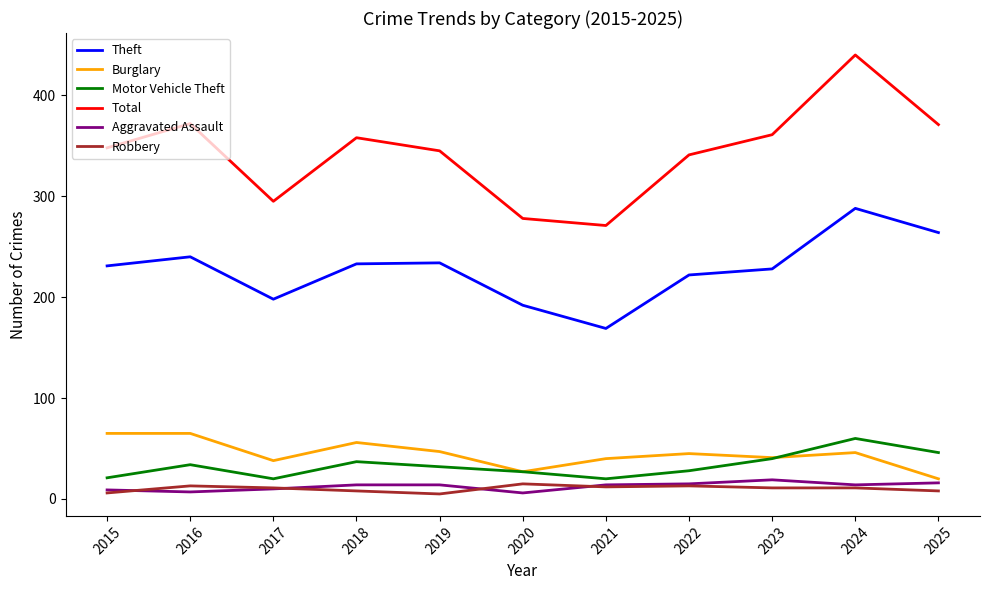

True or false: Motor Vehicle Theft and Theft cross at least once.

False